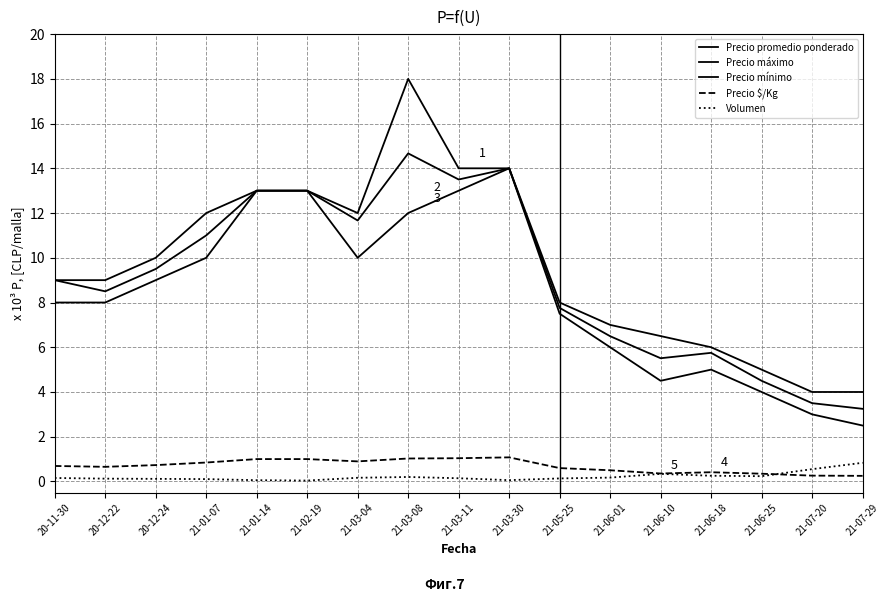

Which series has the largest range (max minus min)?

Precio máximo